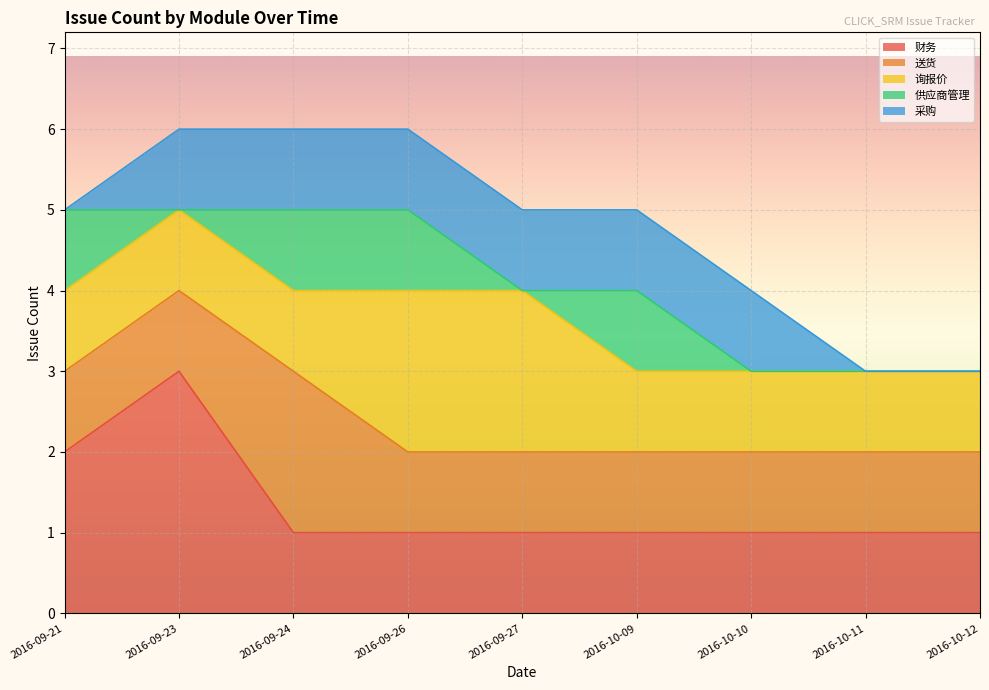

True or false: 送货 has a value of 3 at 2016-09-24.

False